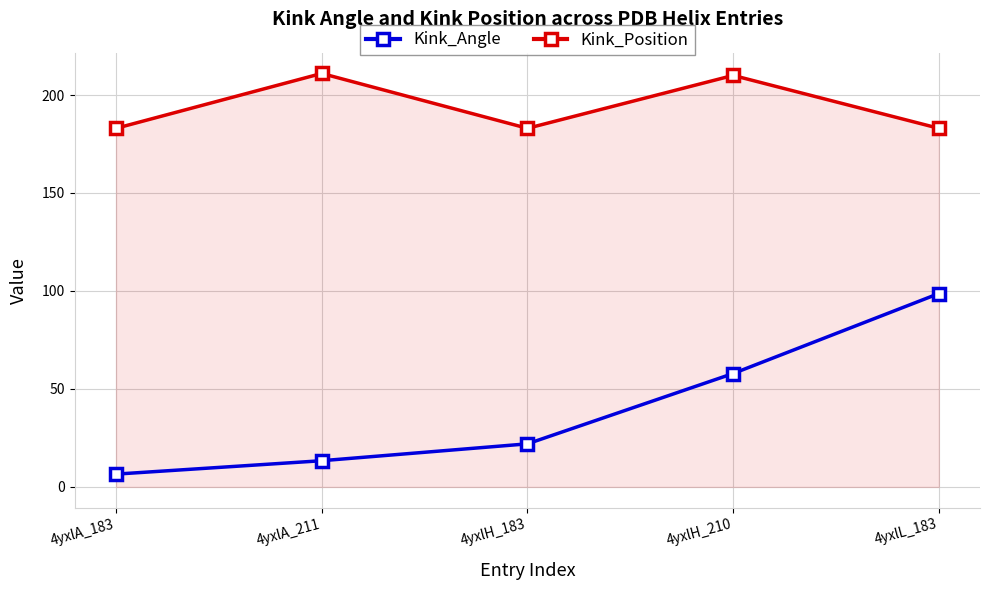

Which series changed the most between 4yxlA_183 and 4yxlH_210?

Kink_Angle